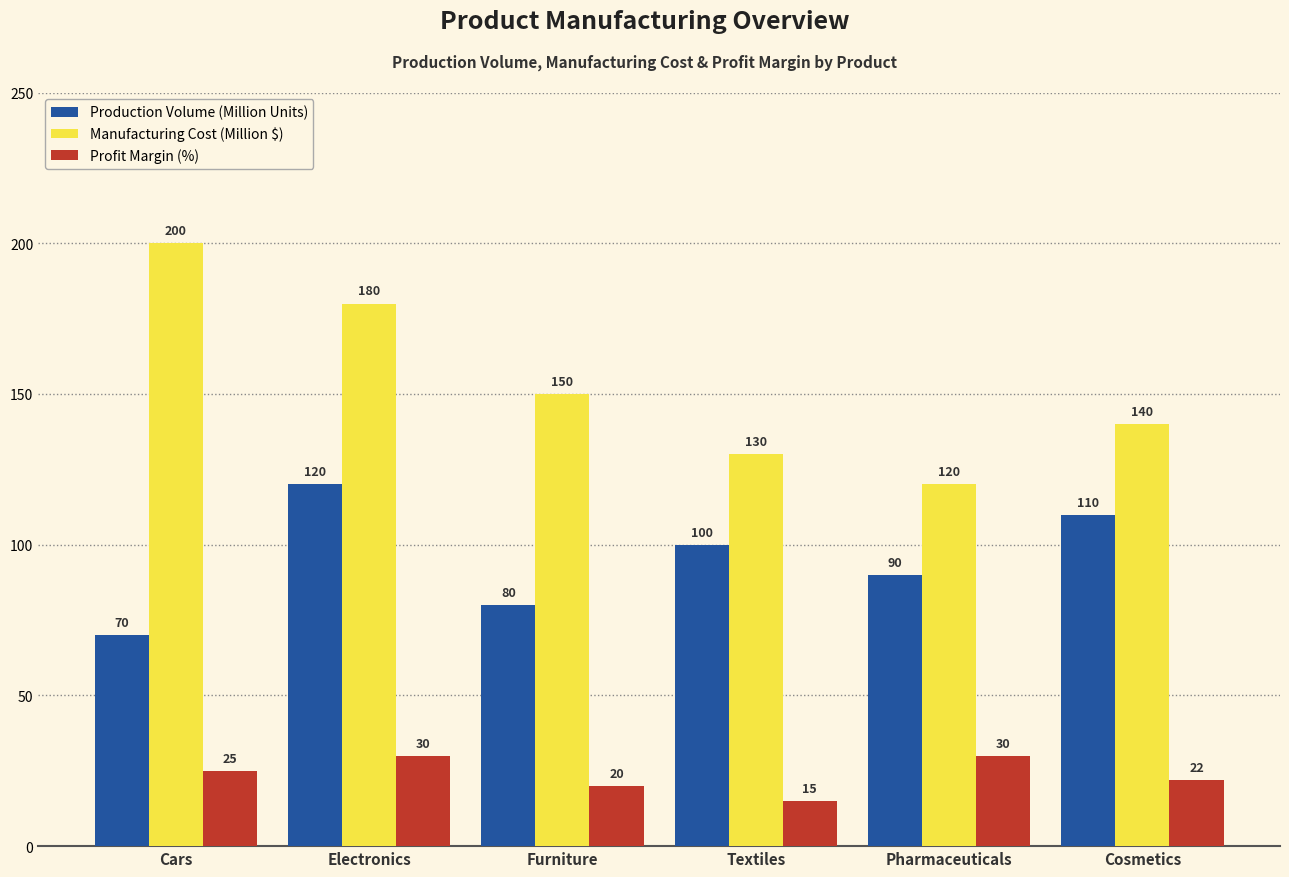

Rank the categories by Production Volume (Million Units) value from highest to lowest.

Electronics, Cosmetics, Textiles, Pharmaceuticals, Furniture, Cars